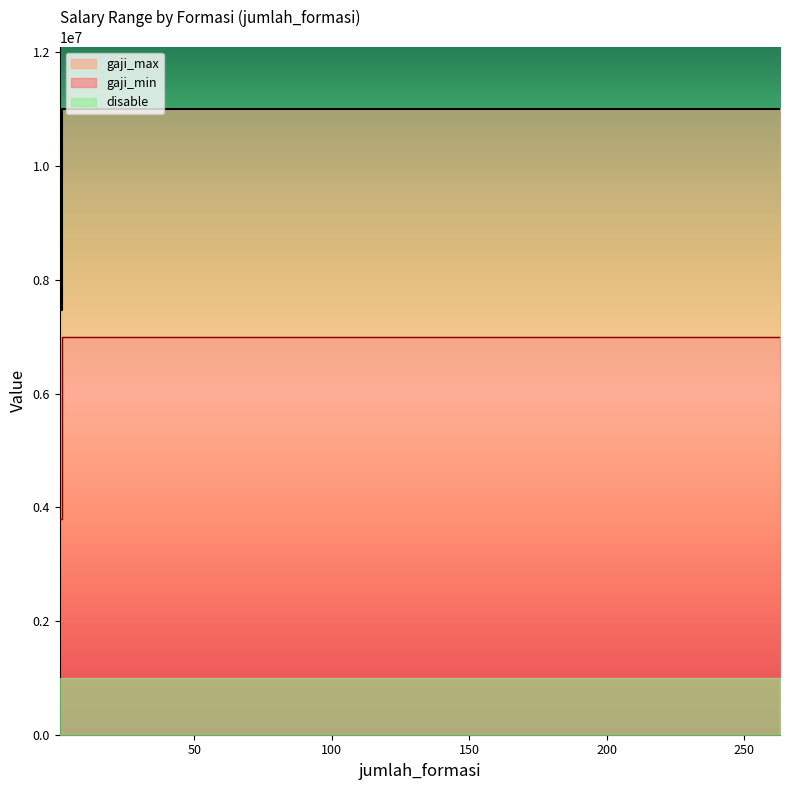

True or false: gaji_min and gaji_max cross at least once.

False